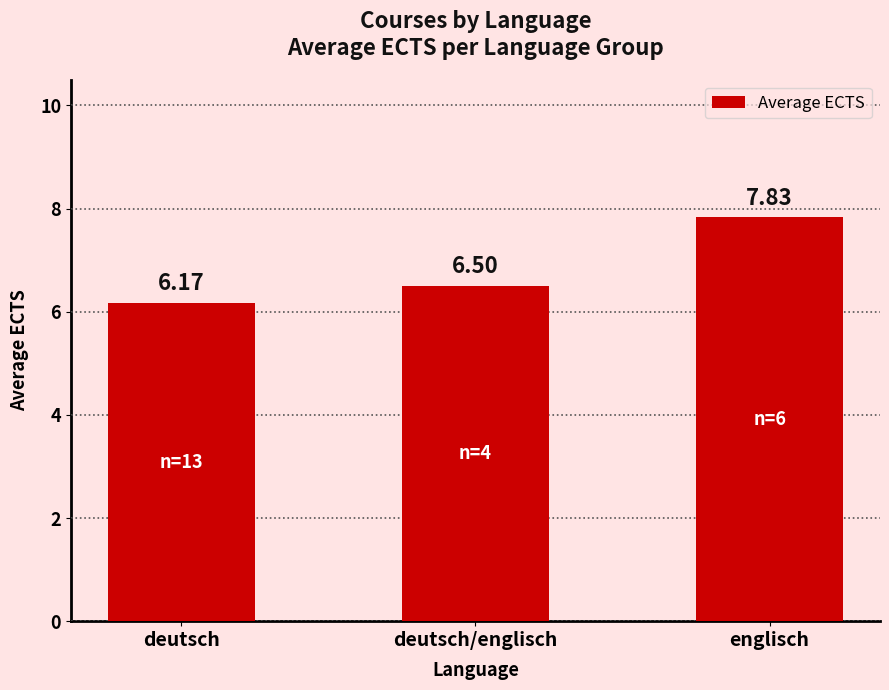

Count the number of categories in the chart.

3